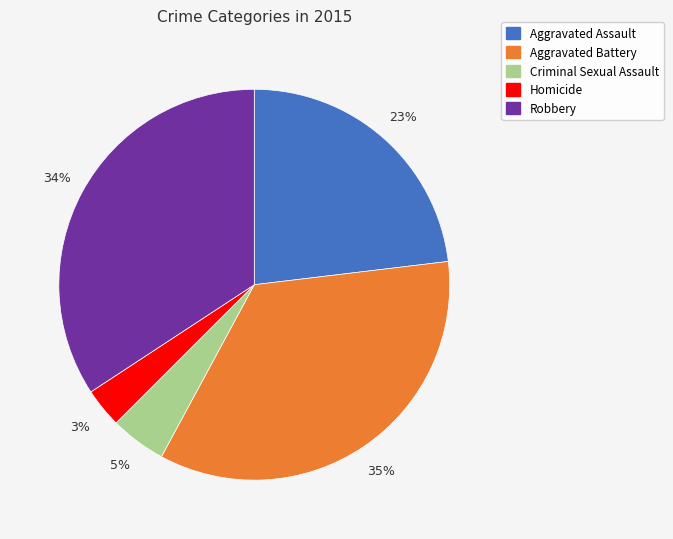

To the nearest percent, what is the difference between the largest and smallest slice percentages?

32%